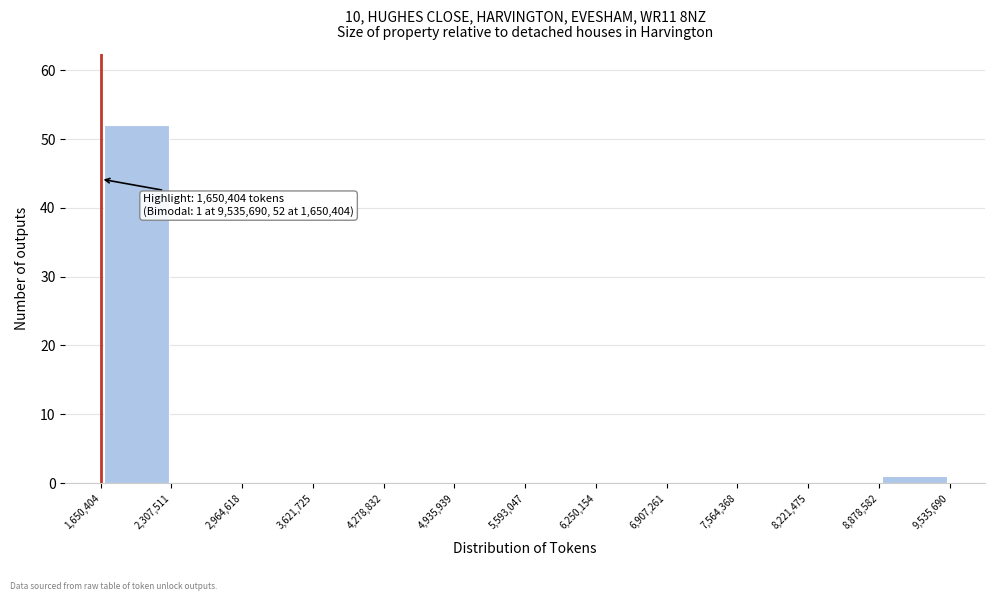

Over which range of the x-axis is the bar tallest?

1,650,404 to 2,307,511